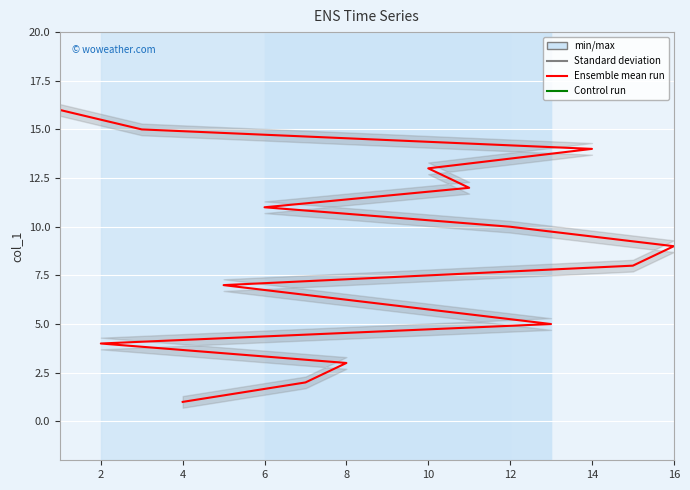

Reading left to right, list all the values displayed in this chart.

1	2	3	4	5	6	7	8	9	10	11	12	13	14	15	16